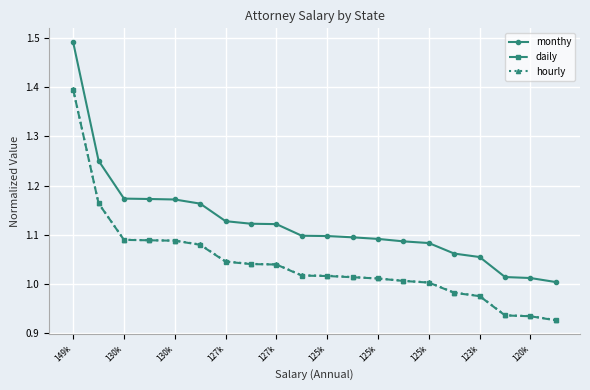

True or false: daily and monthy cross at least once.

False